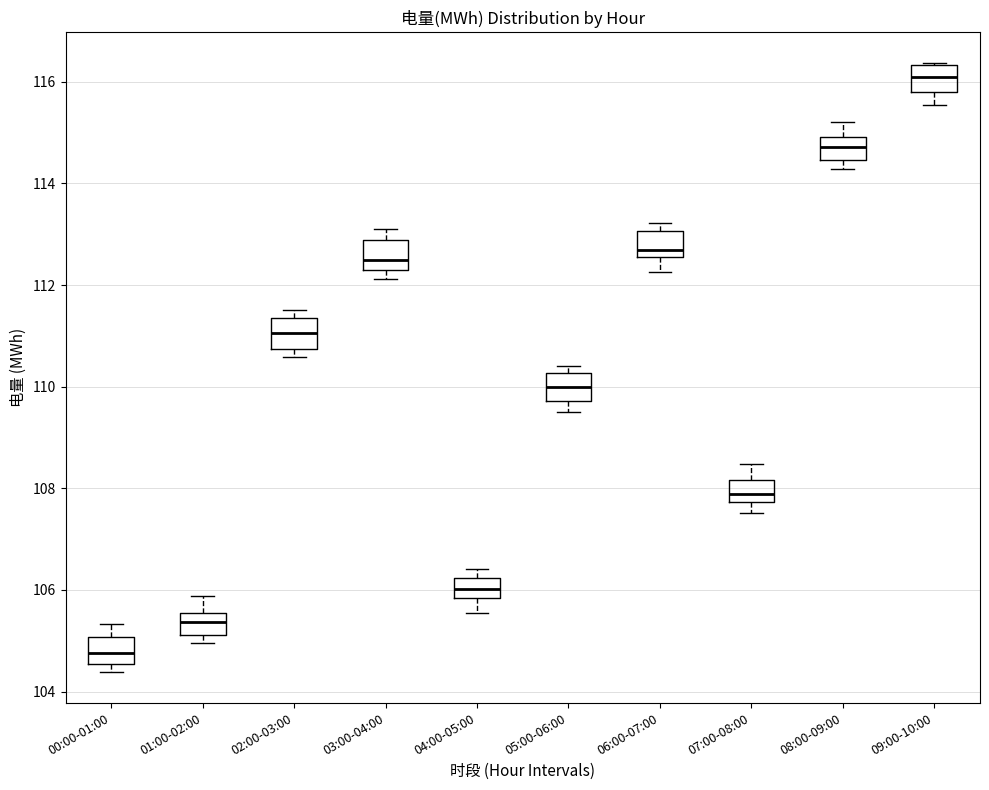

Where does the median line of the box for 02:00-03:00 sit on the y-axis? The values are not printed on the chart, so give them approximately, as read against the axis.

111.0